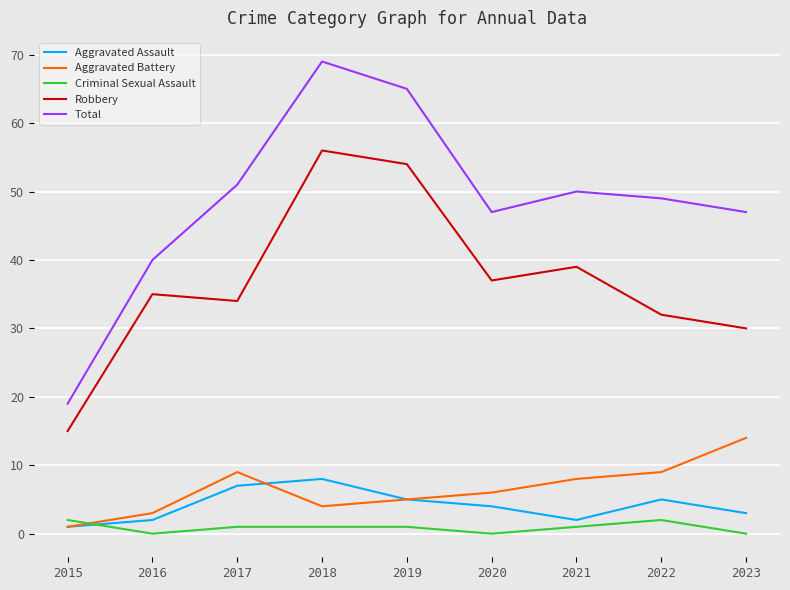

Which series has the widest spread of values?

Total